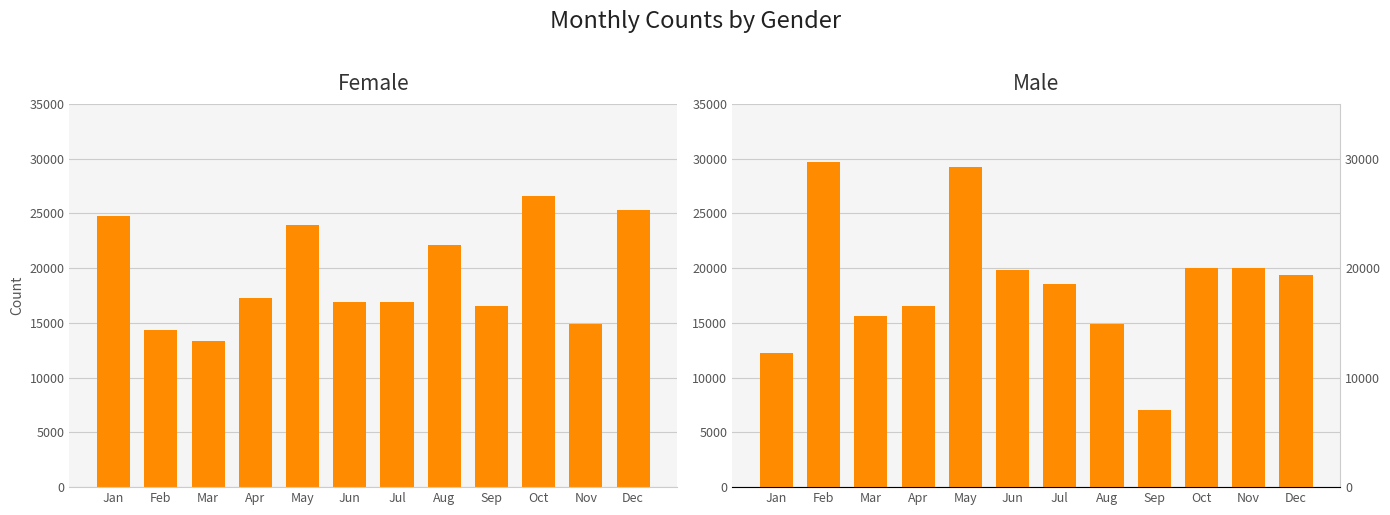

At which label does Male reach its minimum?

Sep